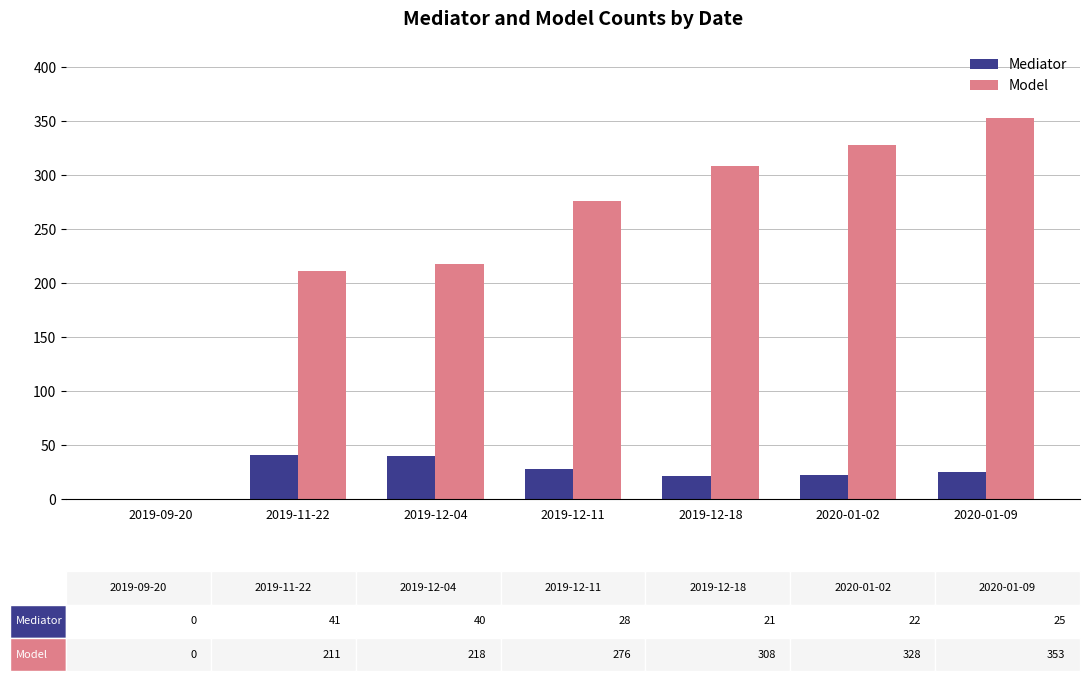

What is the sum of the Mediator values at 2019-12-11 and 2020-01-09?

53